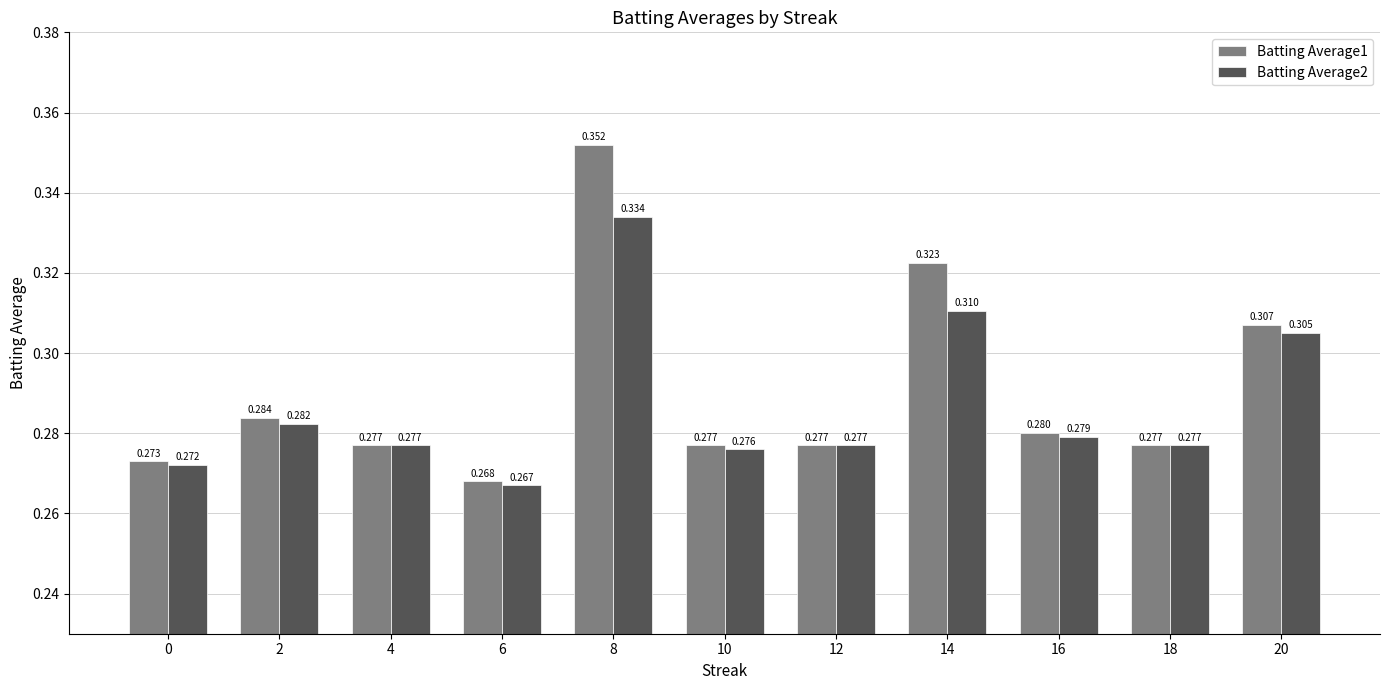

How many bars are there in total?

22